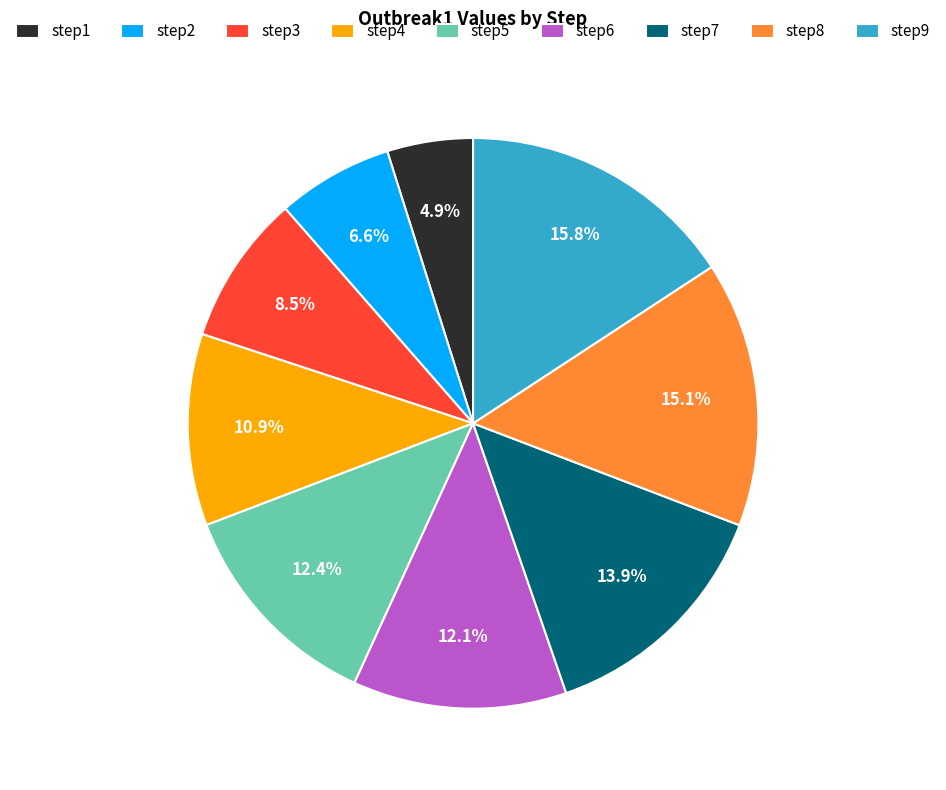

How many slices are in this pie chart?

9